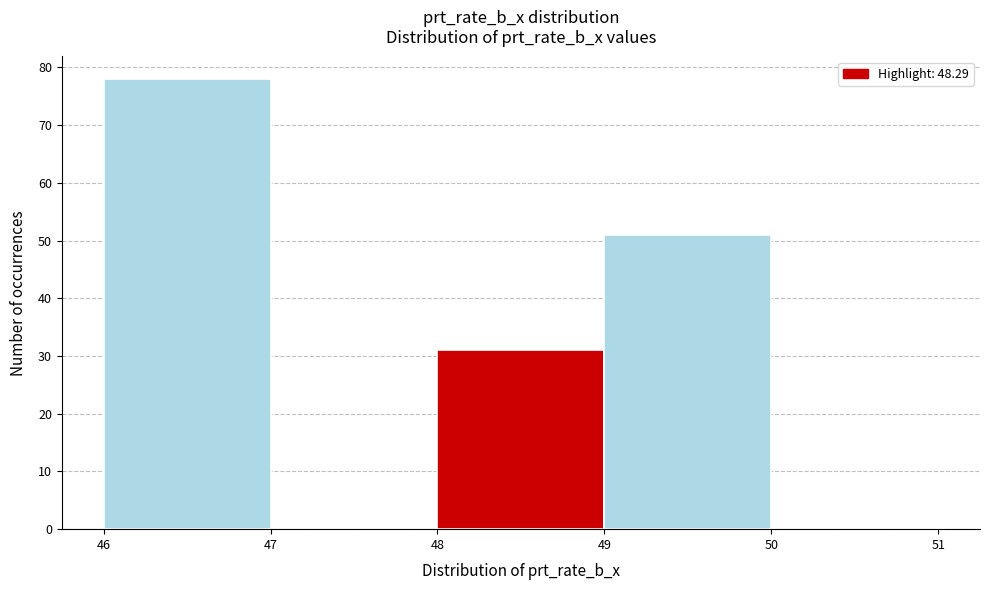

Reading left to right, transcribe this chart: for each bar, give the range it covers on the x-axis and its height. The values are not printed on the chart, so give them approximately, as read against the axis.

46 to 47: 78
47 to 48: 0
48 to 49: 31
49 to 50: 51
50 to 51: 0